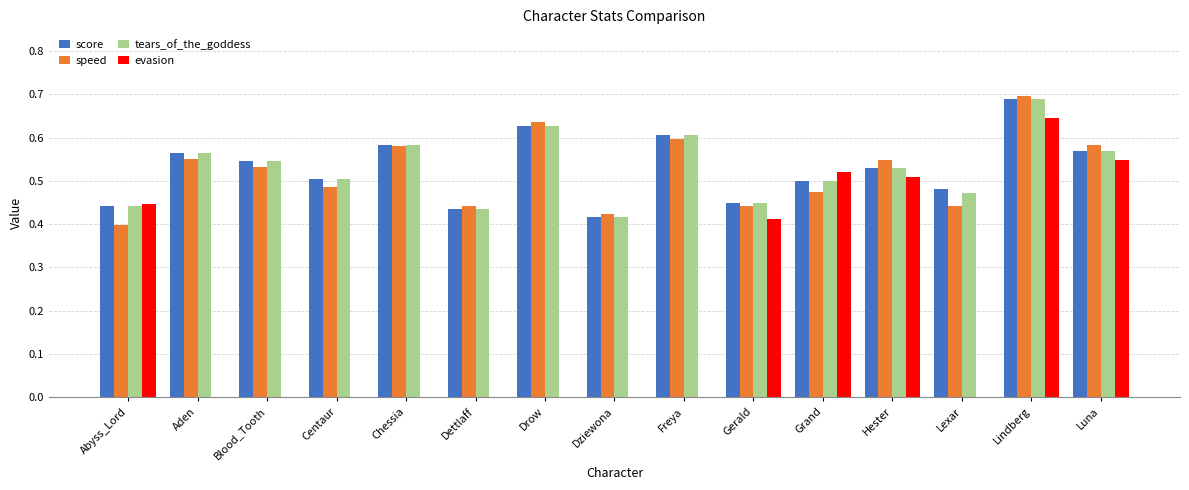

At which category is the sum across all series the highest?

Lindberg